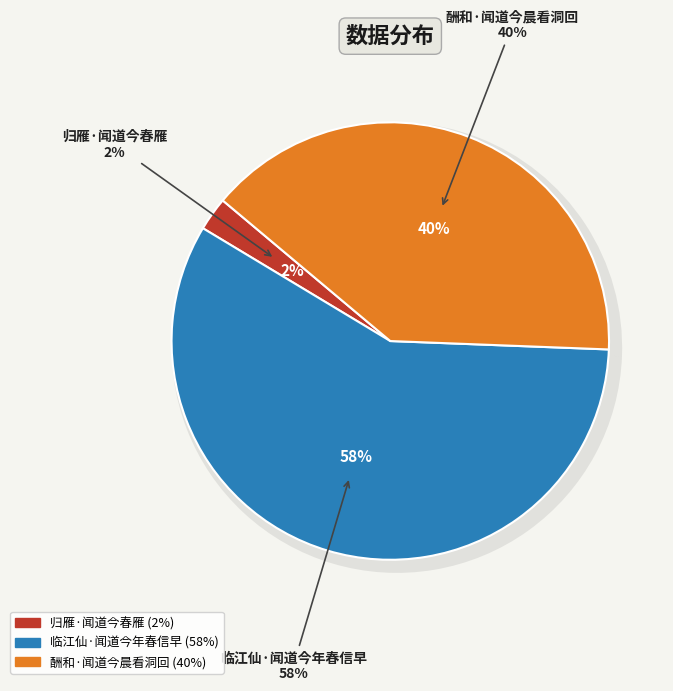

Rank the categories by value from lowest to highest.

归雁·闻道今春雁, 酬和·闻道今晨看洞回, 临江仙·闻道今年春信早